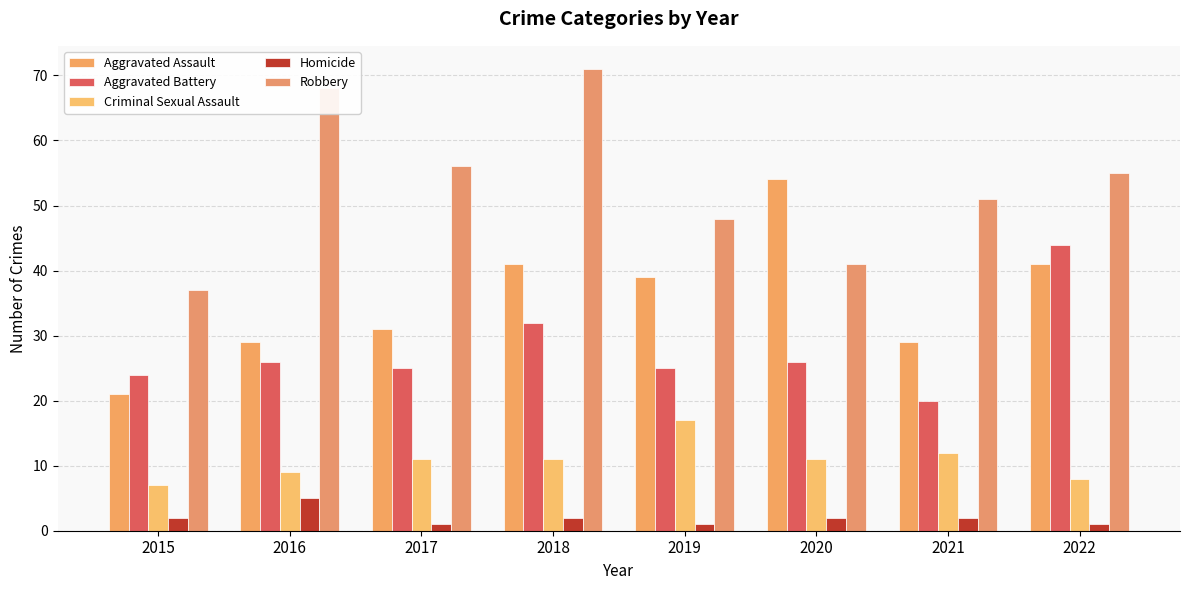

Reading left to right, extract all data points from this chart.

Aggravated Assault: 2015=21	2016=29	2017=31	2018=41	2019=39	2020=54	2021=29	2022=41
Aggravated Battery: 2015=24	2016=26	2017=25	2018=32	2019=25	2020=26	2021=20	2022=44
Criminal Sexual Assault: 2015=7	2016=9	2017=11	2018=11	2019=17	2020=11	2021=12	2022=8
Homicide: 2015=2	2016=5	2017=1	2018=2	2019=1	2020=2	2021=2	2022=1
Robbery: 2015=37	2016=68	2017=56	2018=71	2019=48	2020=41	2021=51	2022=55